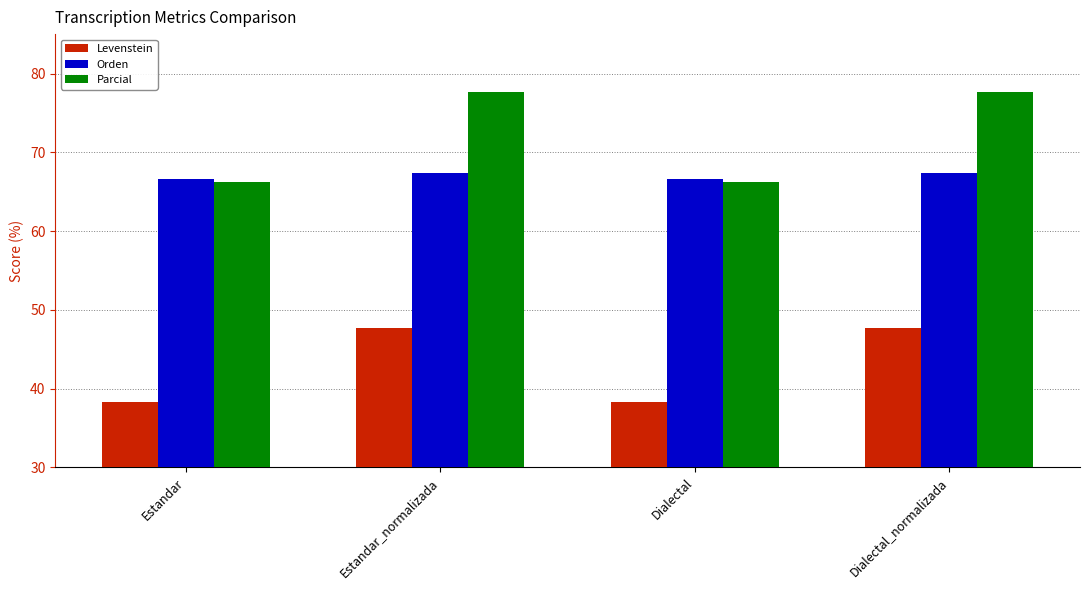

What are all the series names shown in the legend?

Levenstein, Orden, Parcial